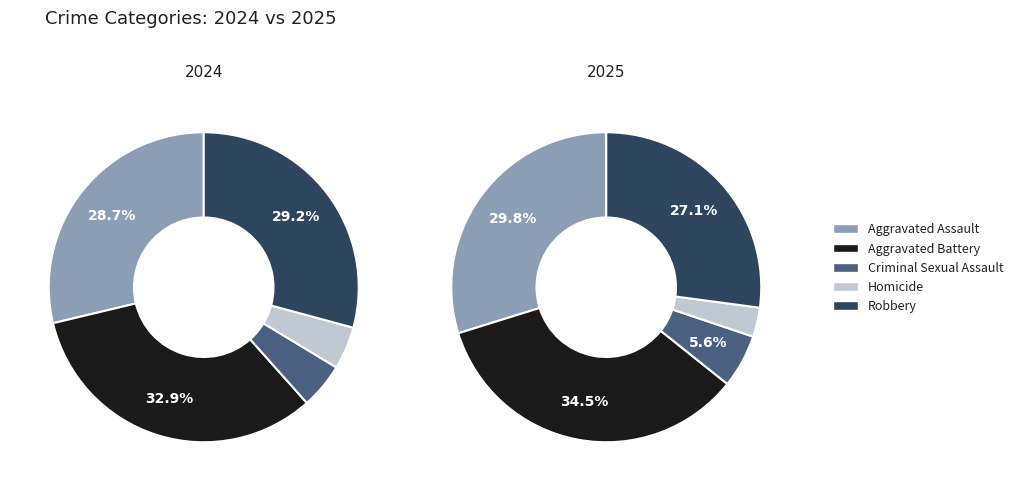

True or false: Robbery accounts for 29% of the total.

True